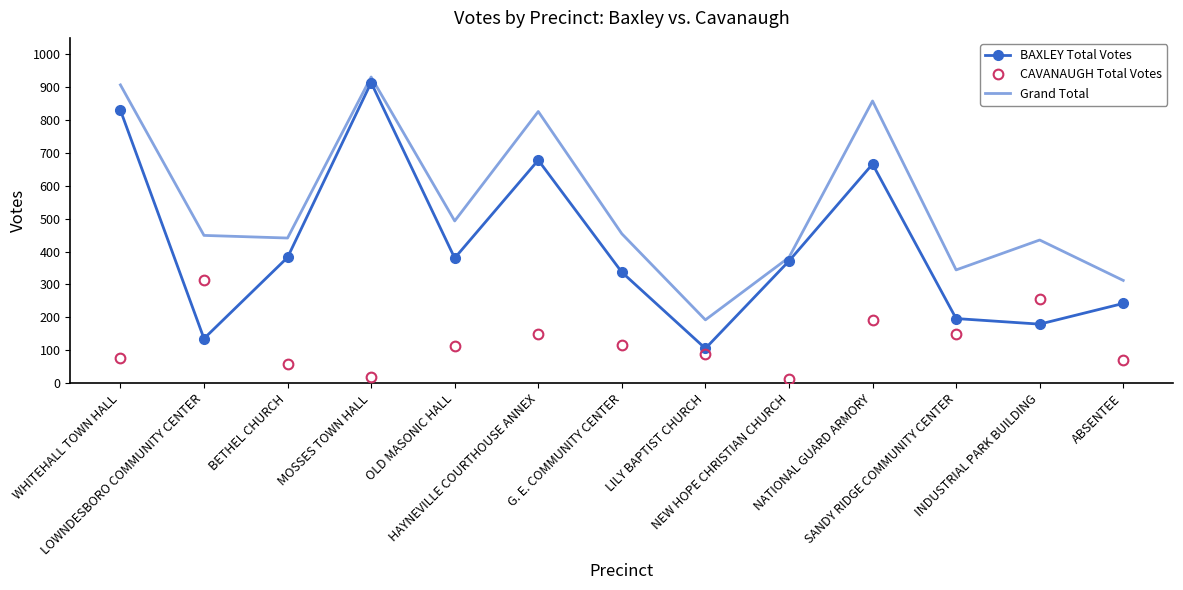

Which series changed the most between LOWNDESBORO COMMUNITY CENTER and MOSSES TOWN HALL?

BAXLEY Total Votes